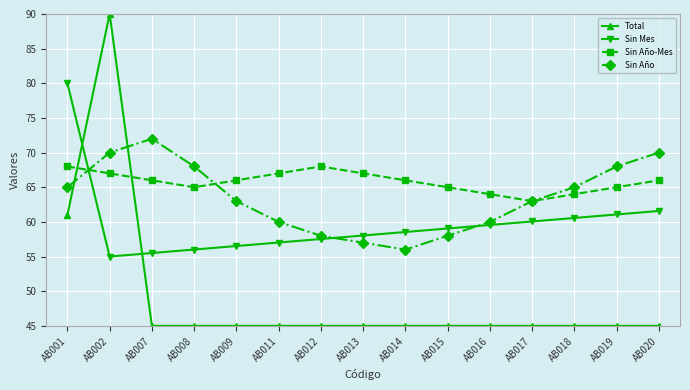

What is the value of the Sin Año point at the 11th from the left?

60.0